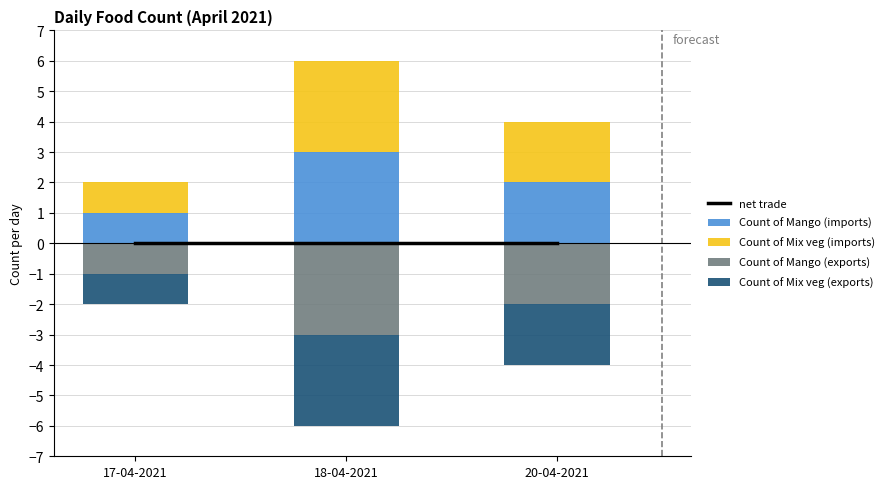

What is the greatest value displayed?

3